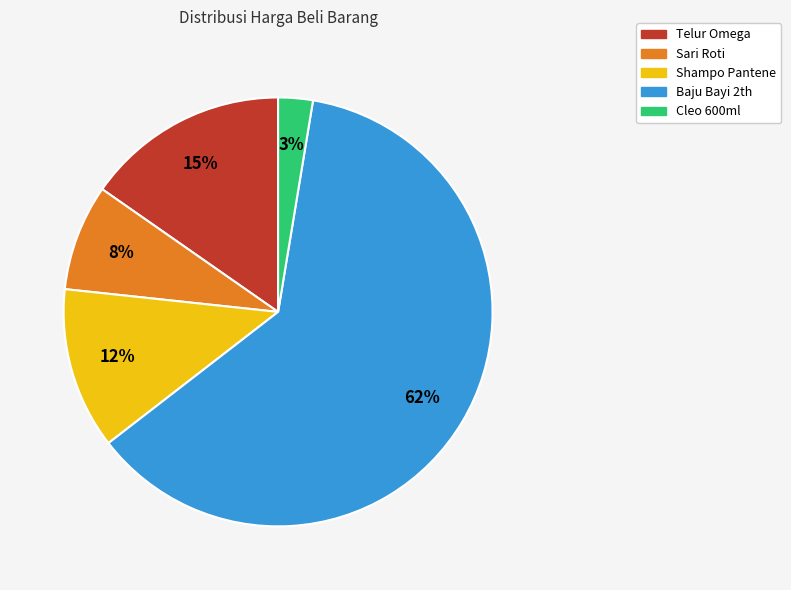

Is there a majority slice in this chart?

Yes